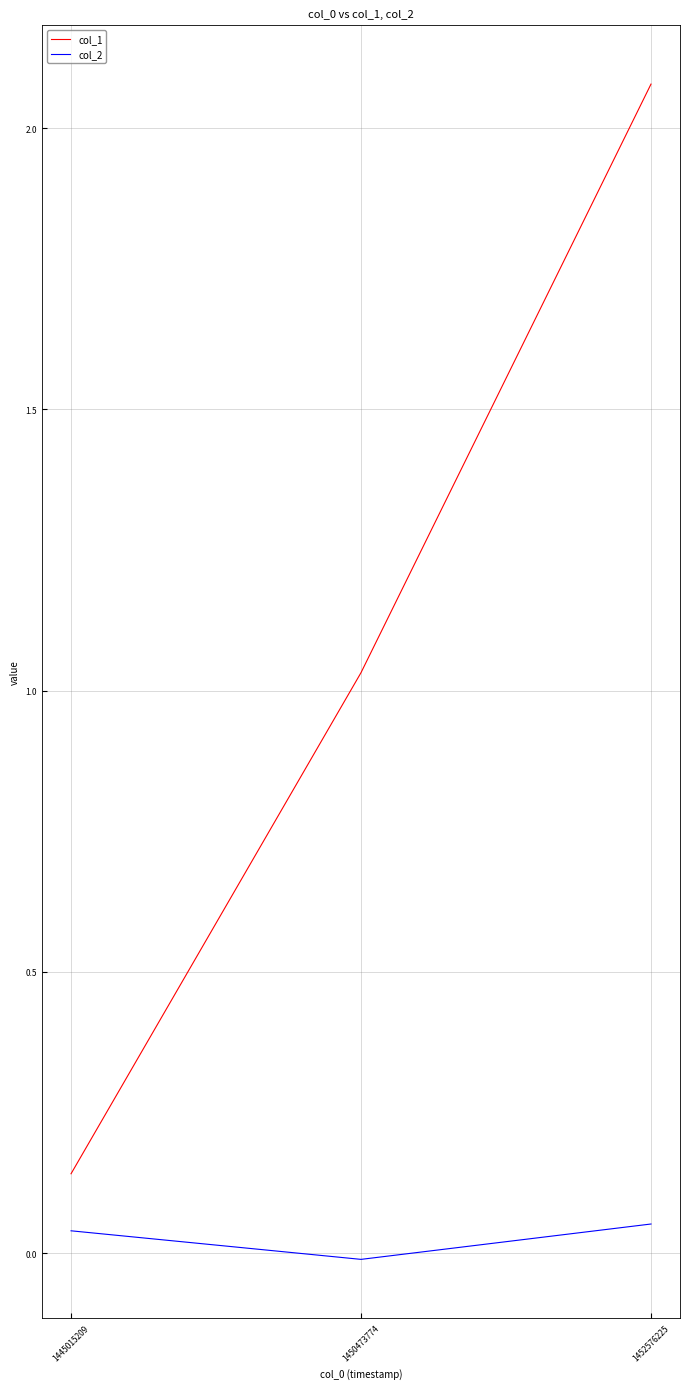

At which label is col_1 closest to 1?

1450473774